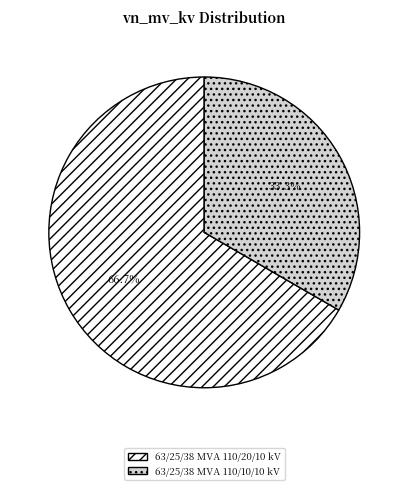

True or false: 63/25/38 MVA 110/10/10 kV accounts for 33% of the total.

True